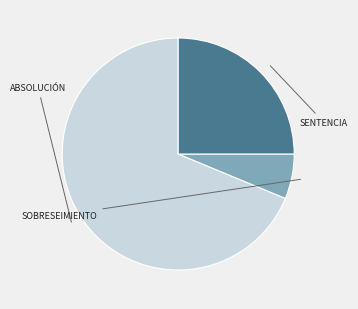

Which category has the biggest portion of the pie?

Absolución O Condena.